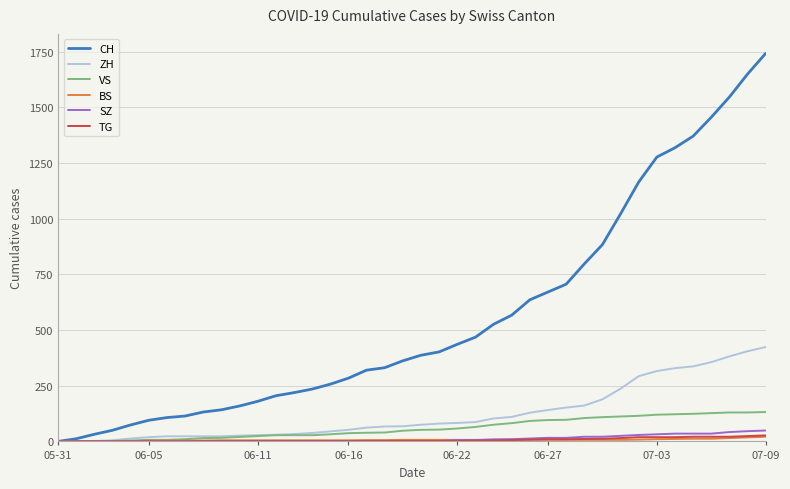

What is the difference between the maximum and minimum values in the CH series?

1743